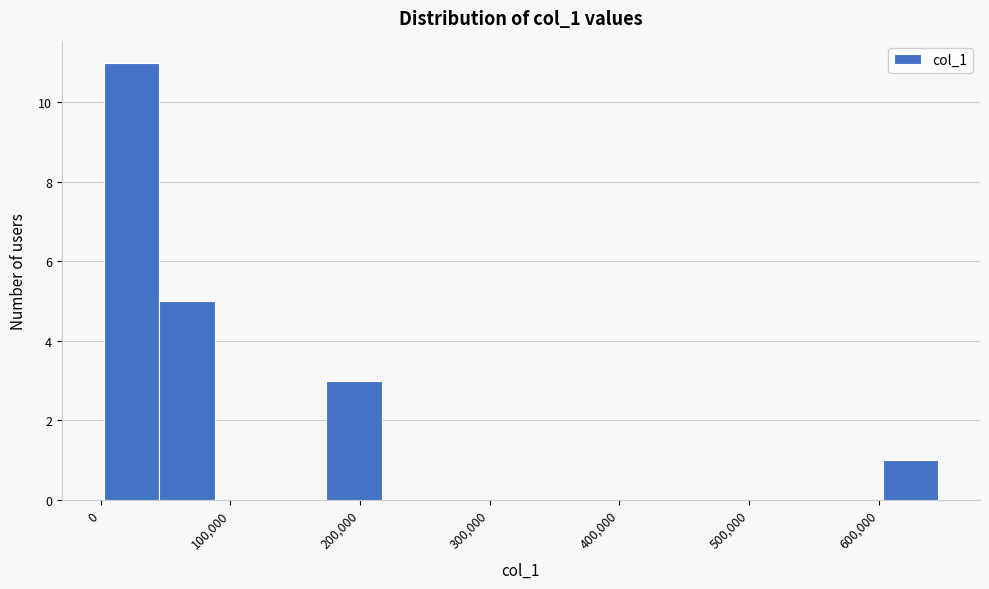

Over which range of the x-axis is the bar tallest?

0 to 50000